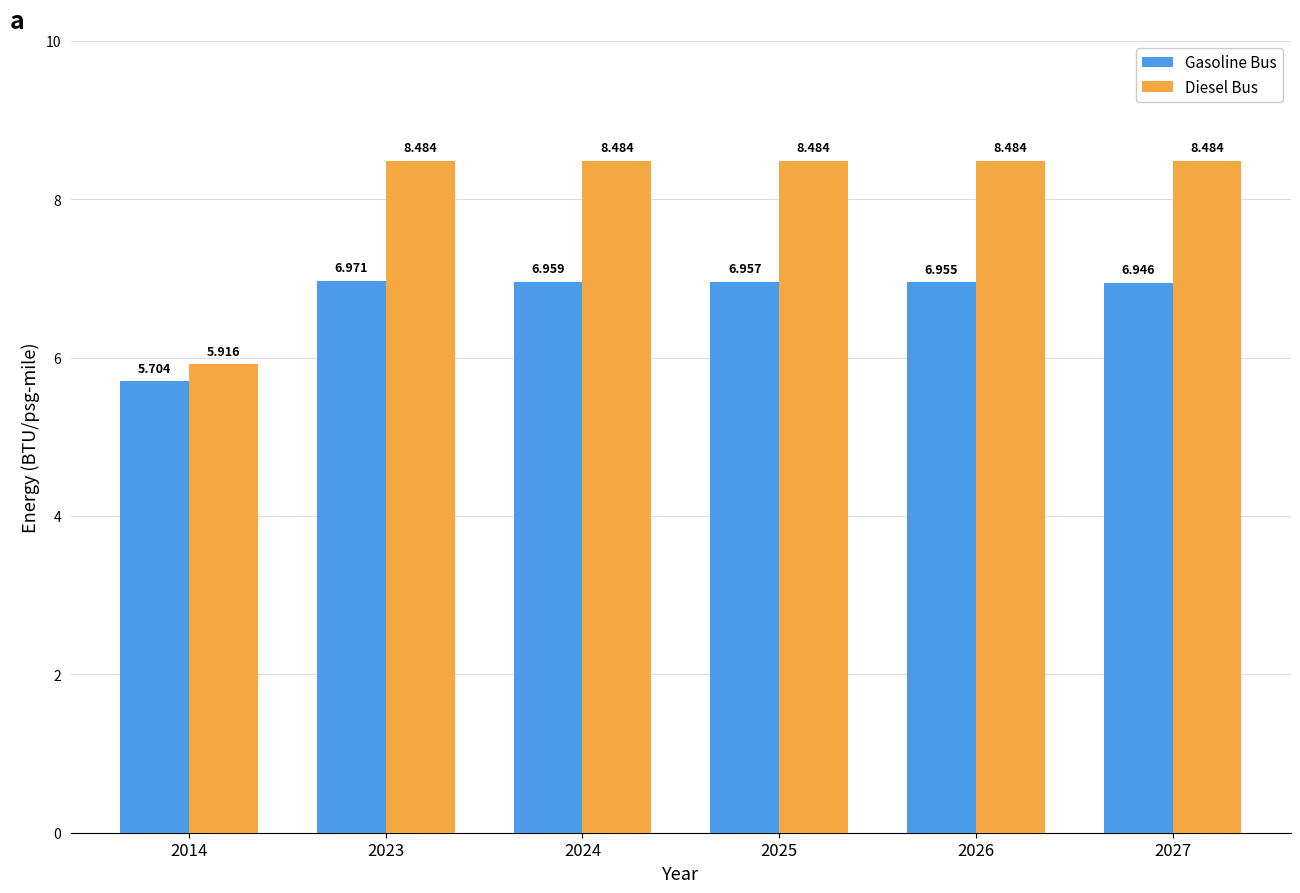

Which series has the largest range (max minus min)?

Diesel Bus